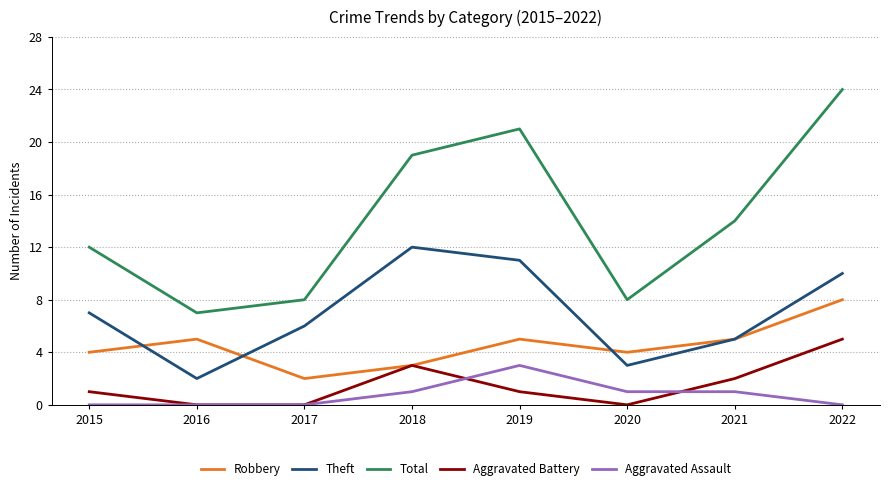

How many values in the Theft series are below 7?

4